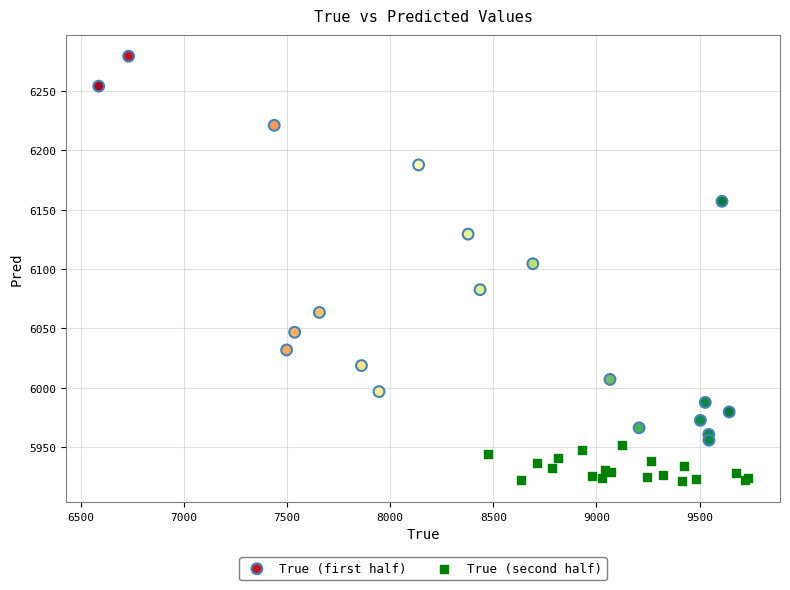

Which series contains the highest Y value?

True (first half)